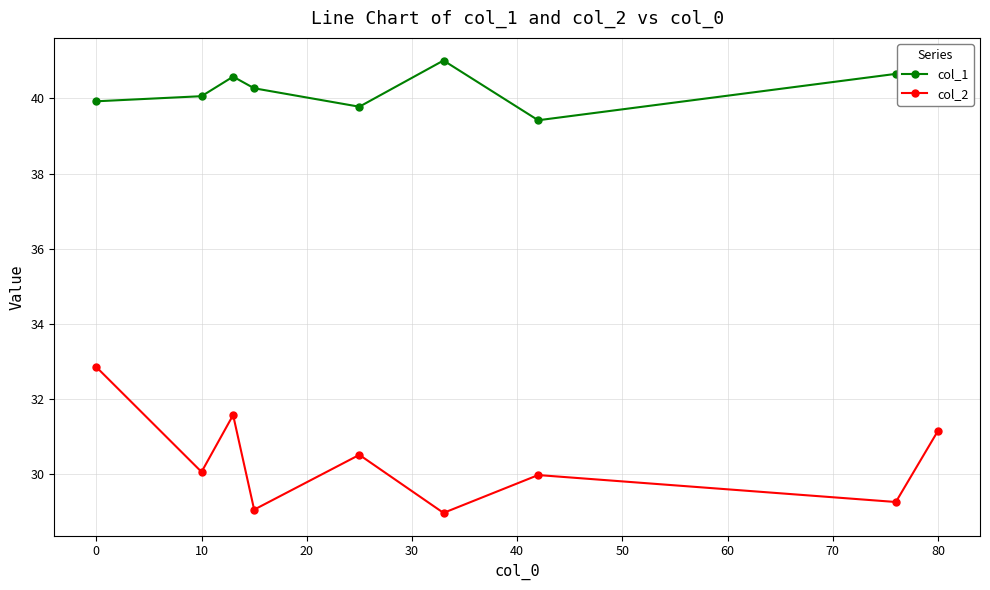

Rank the series by their maximum value, from lowest to highest.

col_2, col_1